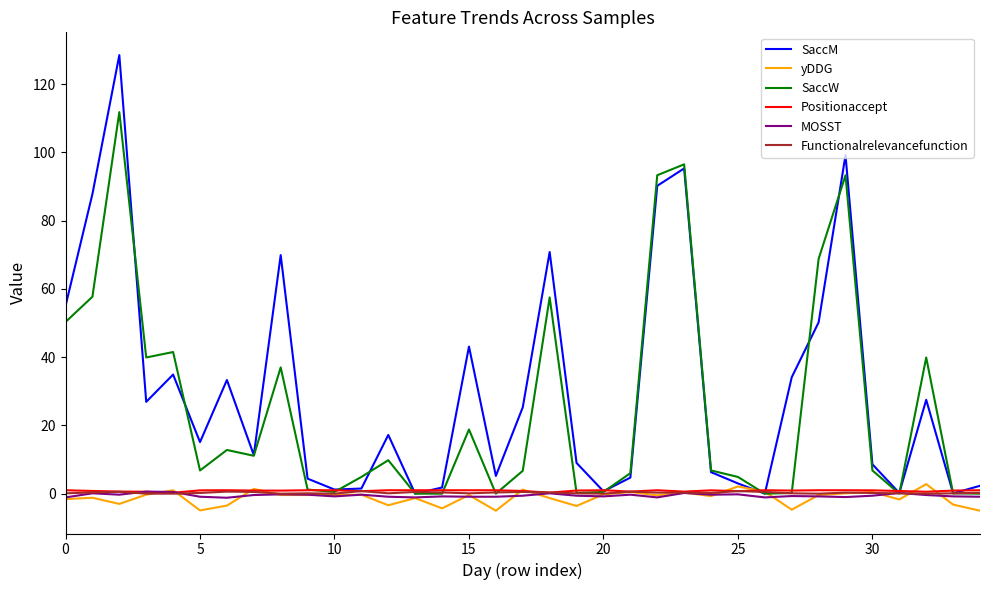

What is the maximum value shown in the chart?

128.5